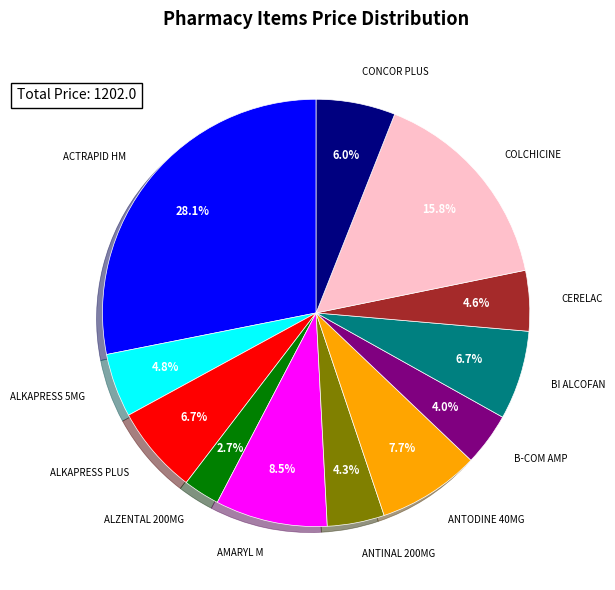

Do ANTINAL 200MG and CERELAC together represent more than half of the pie?

No